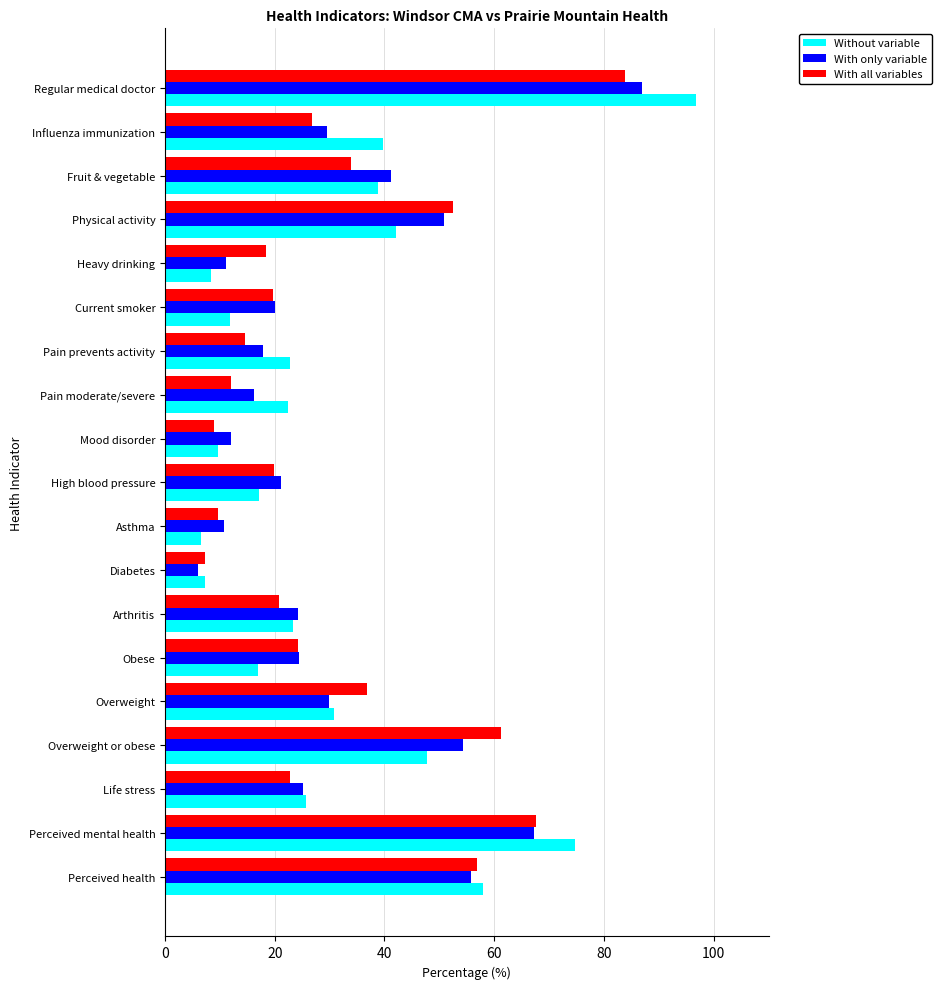

What are all the series names shown in the legend?

Without variable, With only variable, With all variables